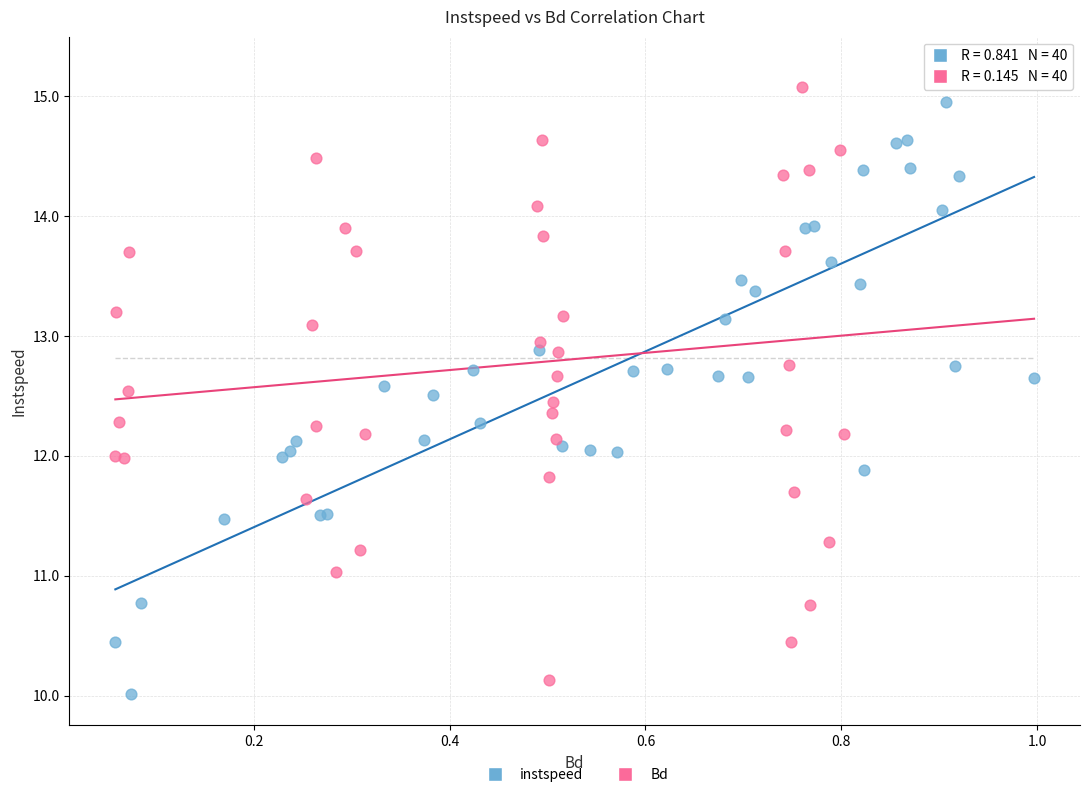

Which series has the largest Y range (max minus min)?

instspeed